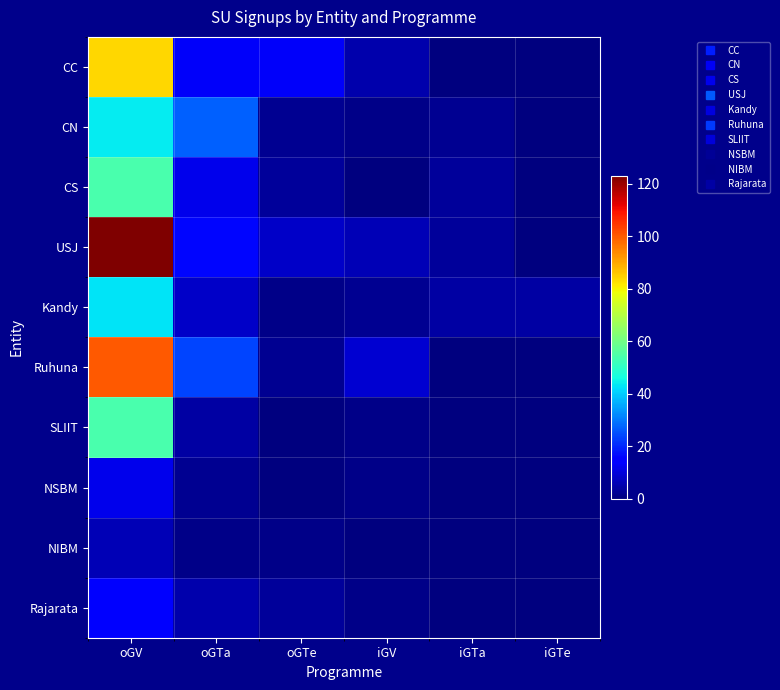

Reading left to right, what are all the values shown in this chart?

CC: oGV=84	oGTa=13	oGTe=13	iGV=5	iGTa=0	iGTe=0
CN: oGV=44	oGTa=27	oGTe=2	iGV=1	iGTa=2	iGTe=0
CS: oGV=54	oGTa=12	oGTe=3	iGV=0	iGTa=3	iGTe=0
USJ: oGV=123	oGTa=16	oGTe=8	iGV=6	iGTa=3	iGTe=0
Kandy: oGV=43	oGTa=8	oGTe=1	iGV=2	iGTa=4	iGTe=4
Ruhuna: oGV=100	oGTa=24	oGTe=2	iGV=9	iGTa=0	iGTe=0
SLIIT: oGV=54	oGTa=4	oGTe=0	iGV=1	iGTa=0	iGTe=0
NSBM: oGV=12	oGTa=2	oGTe=0	iGV=1	iGTa=0	iGTe=0
NIBM: oGV=6	oGTa=1	oGTe=1	iGV=0	iGTa=0	iGTe=0
Rajarata: oGV=15	oGTa=5	oGTe=3	iGV=1	iGTa=0	iGTe=0